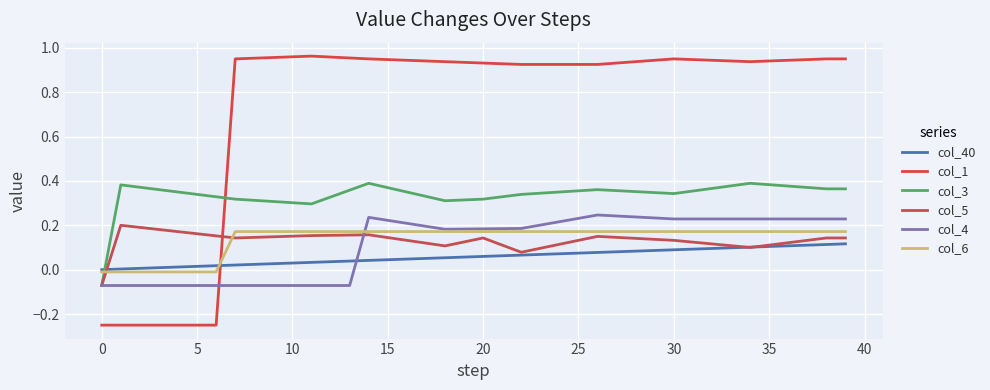

Does the chart have visible grid lines?

Yes